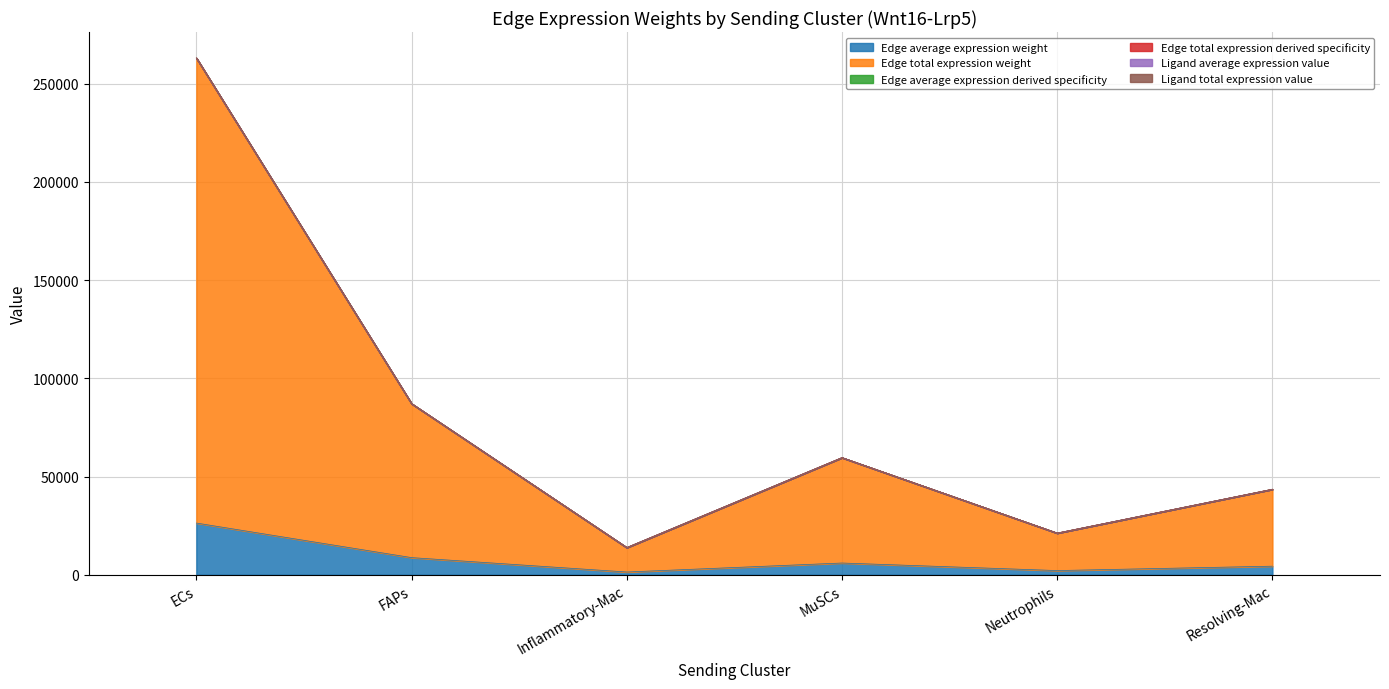

What is the spread (max minus min) of values at FAPs?

78370.5